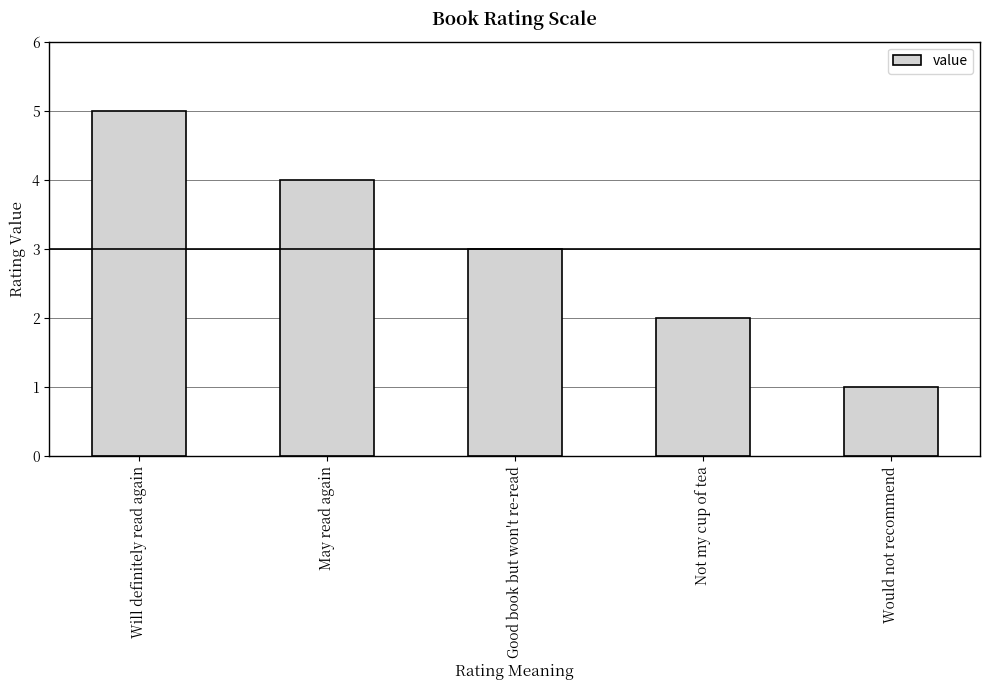

What is the approximate value at Would not recommend?

1